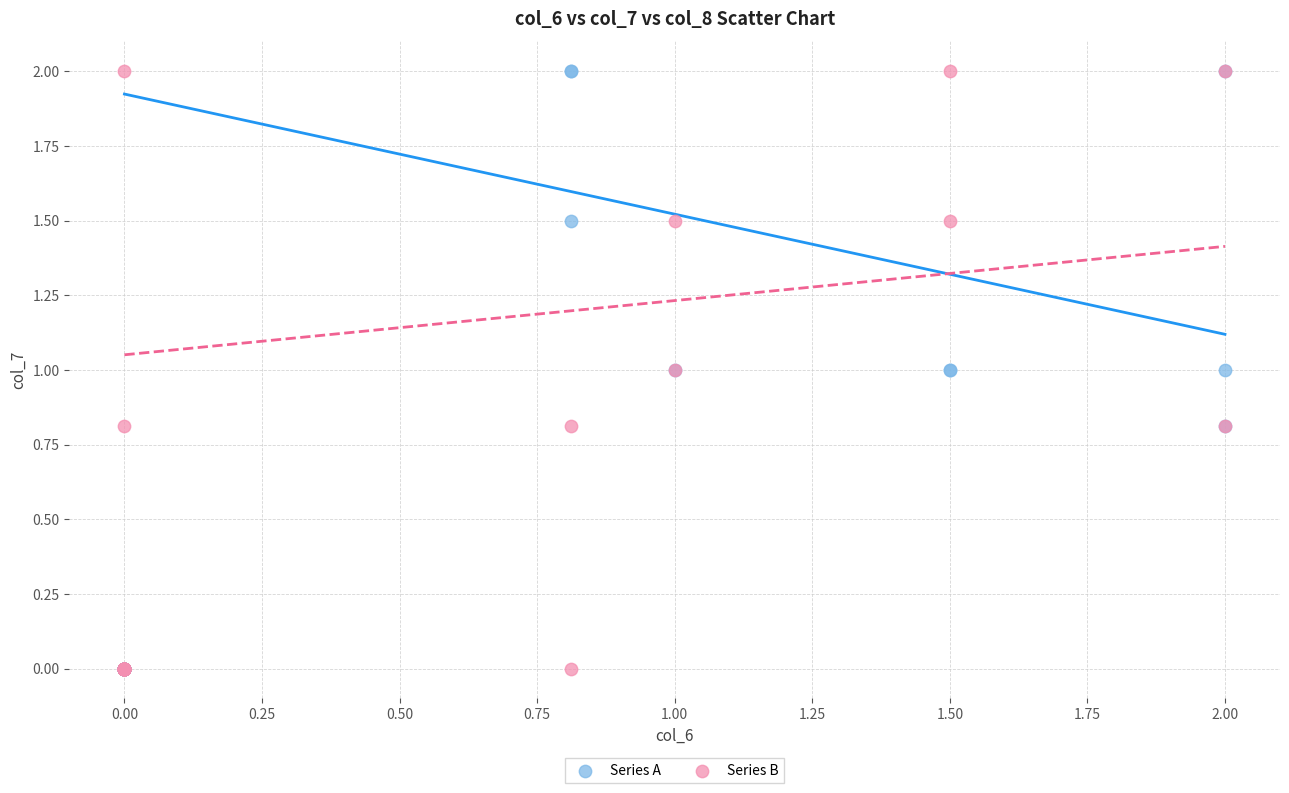

What are all the series names shown in the legend?

Series A, Series B